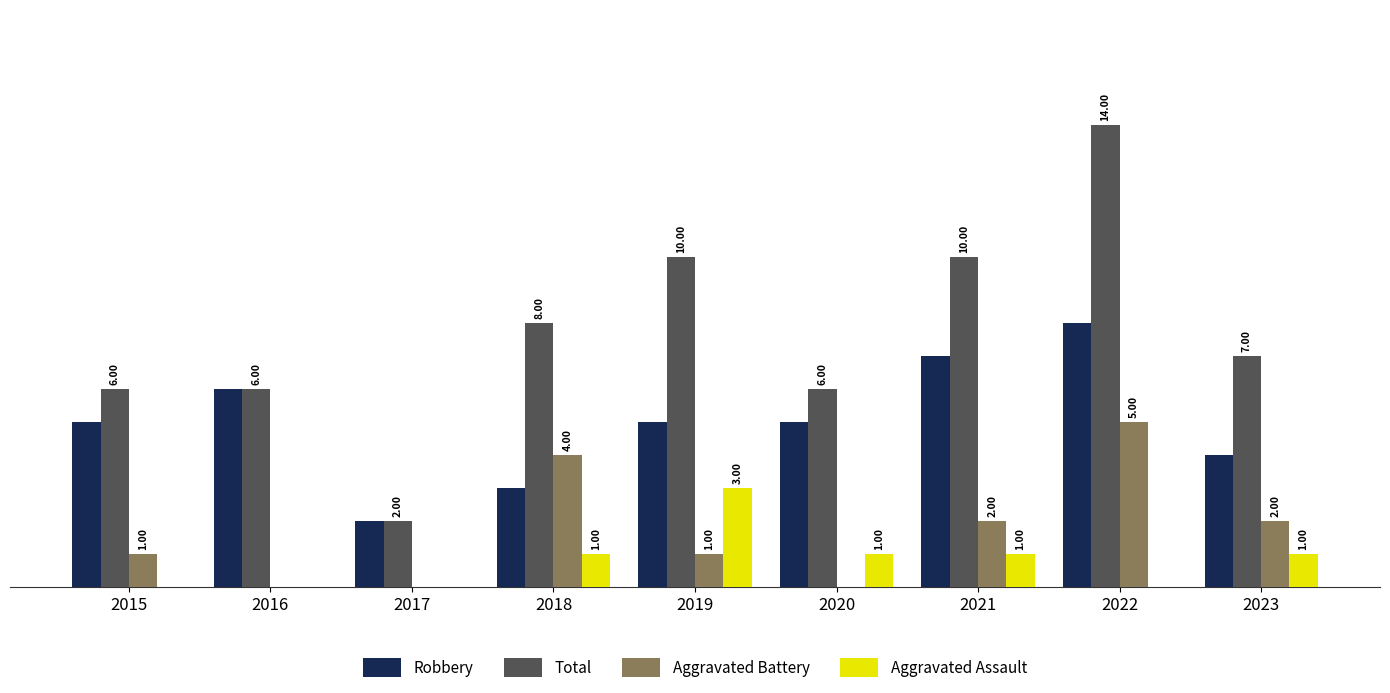

Which series changed the most between 2016 and 2019?

Total